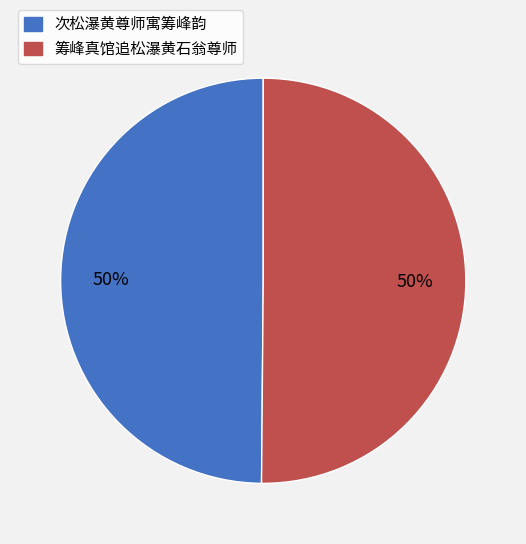

What is the ratio of the value at 筹峰真馆追松瀑黄石翁尊师 to the value at 次松瀑黄尊师寓筹峰韵?

1.0